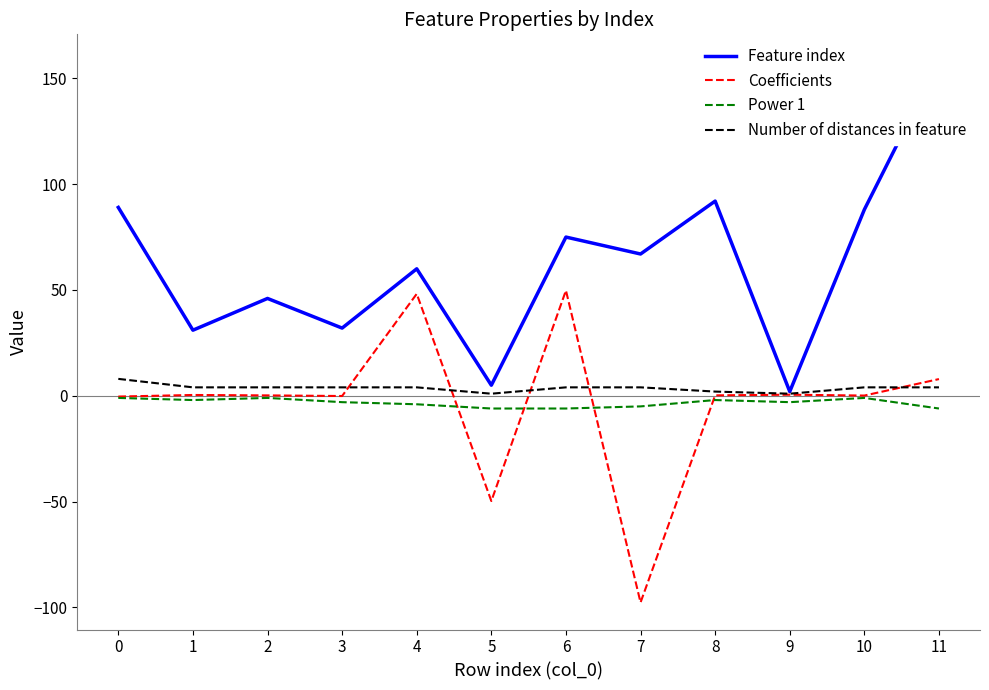

What is the sum of all Coefficients values?

-40.5